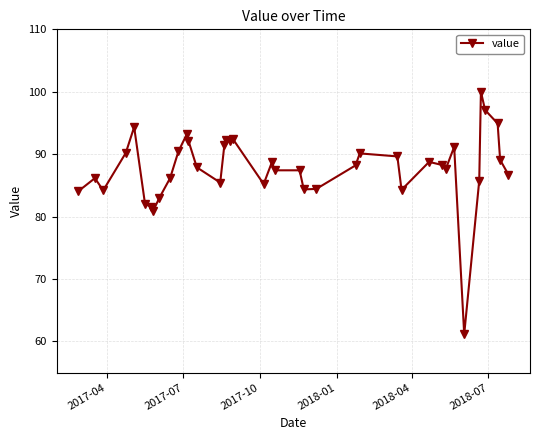

What is the value of the 17th point from the left?

92.3